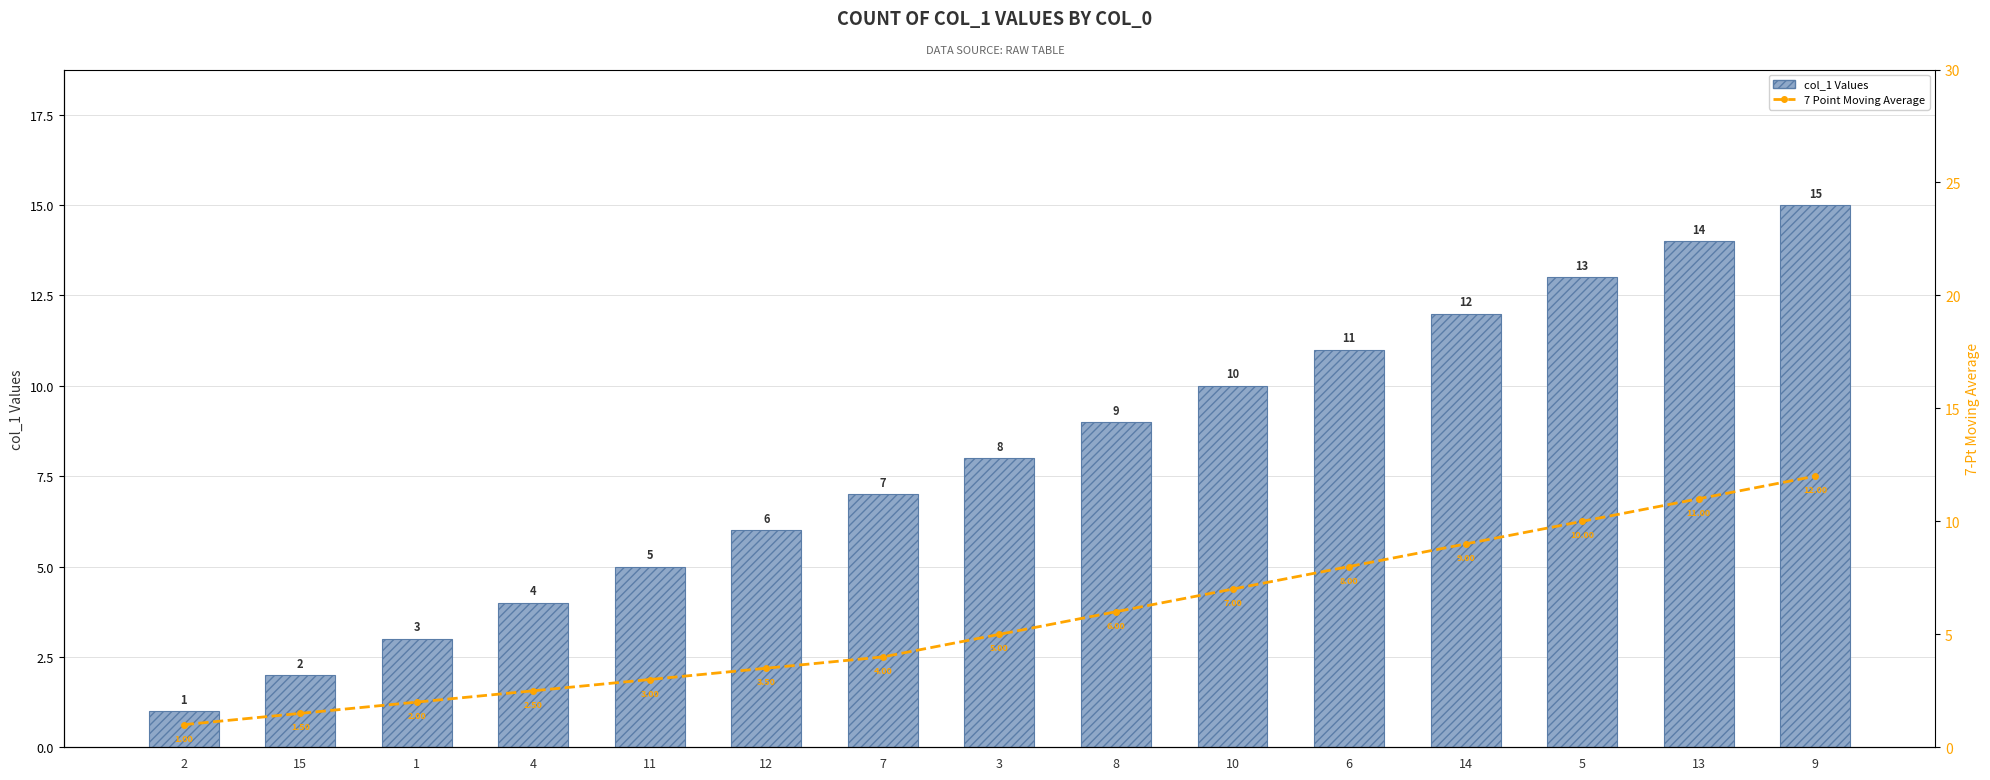

Between 14 and 13, which series saw the biggest shift?

col_1 Values